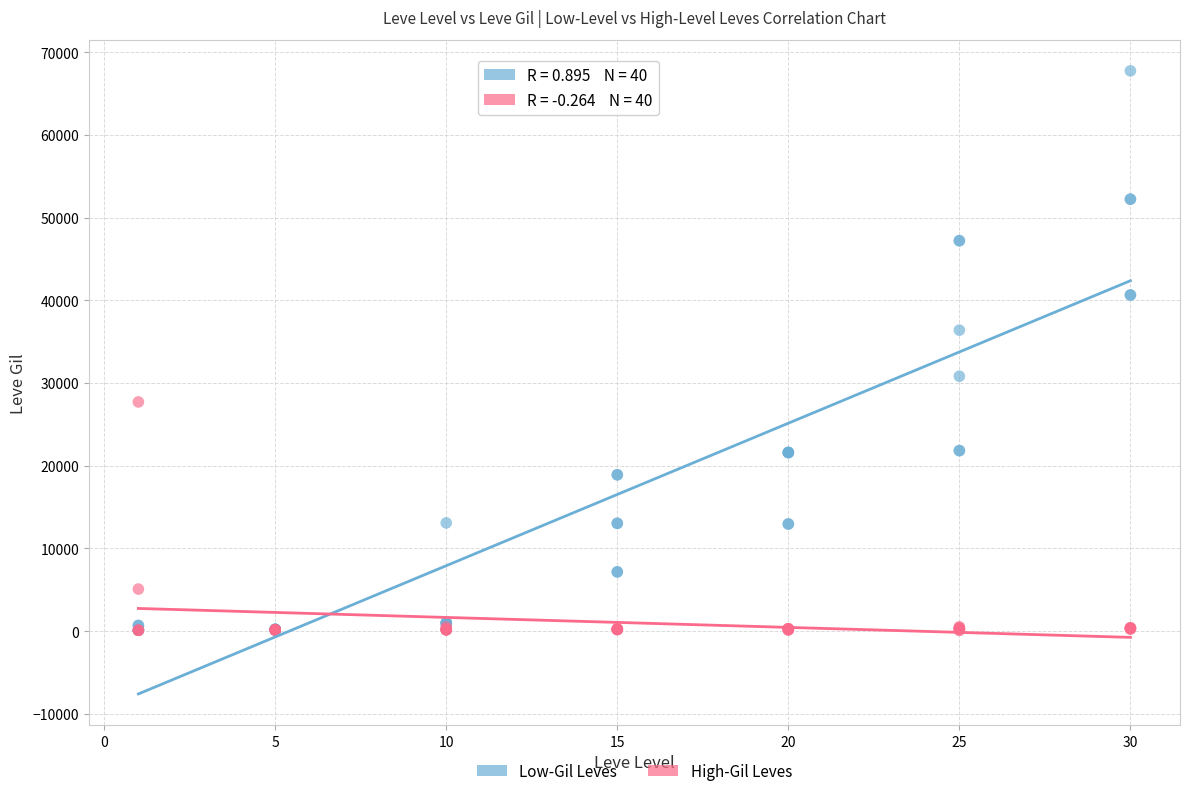

Which series has the largest Y range (max minus min)?

Low-Gil Leves